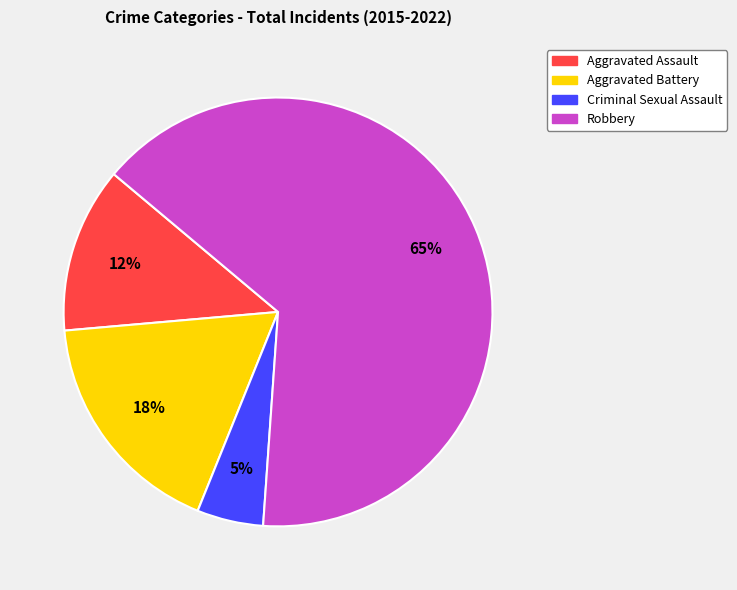

Between Aggravated Battery and Aggravated Assault, which is larger?

Aggravated Battery